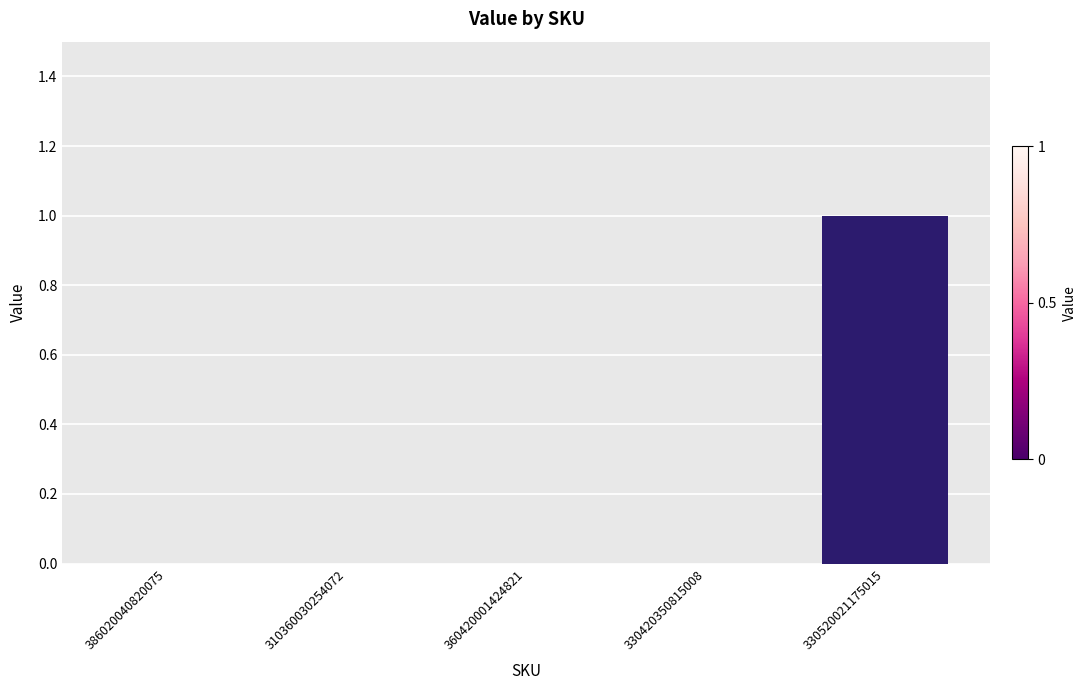

Count the number of categories in the chart.

5